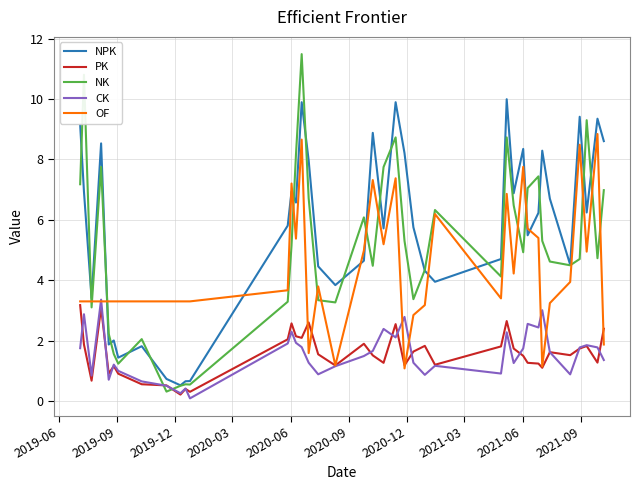

List the series in order of their peak value, highest first.

NK, NPK, OF, CK, PK